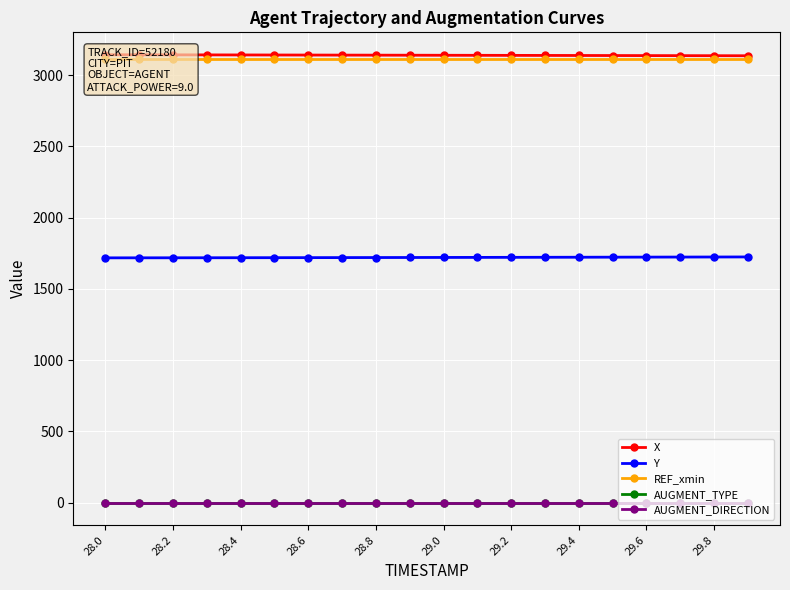

True or false: Y and AUGMENT_DIRECTION cross at least once.

False